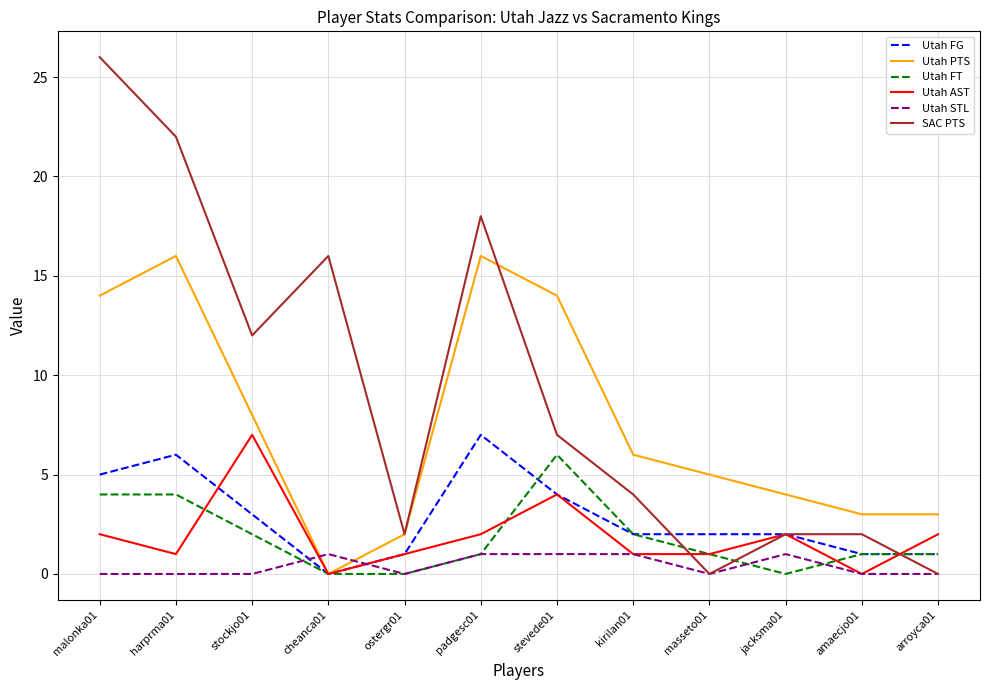

How many intersections are there between Utah PTS and Utah STL?

2